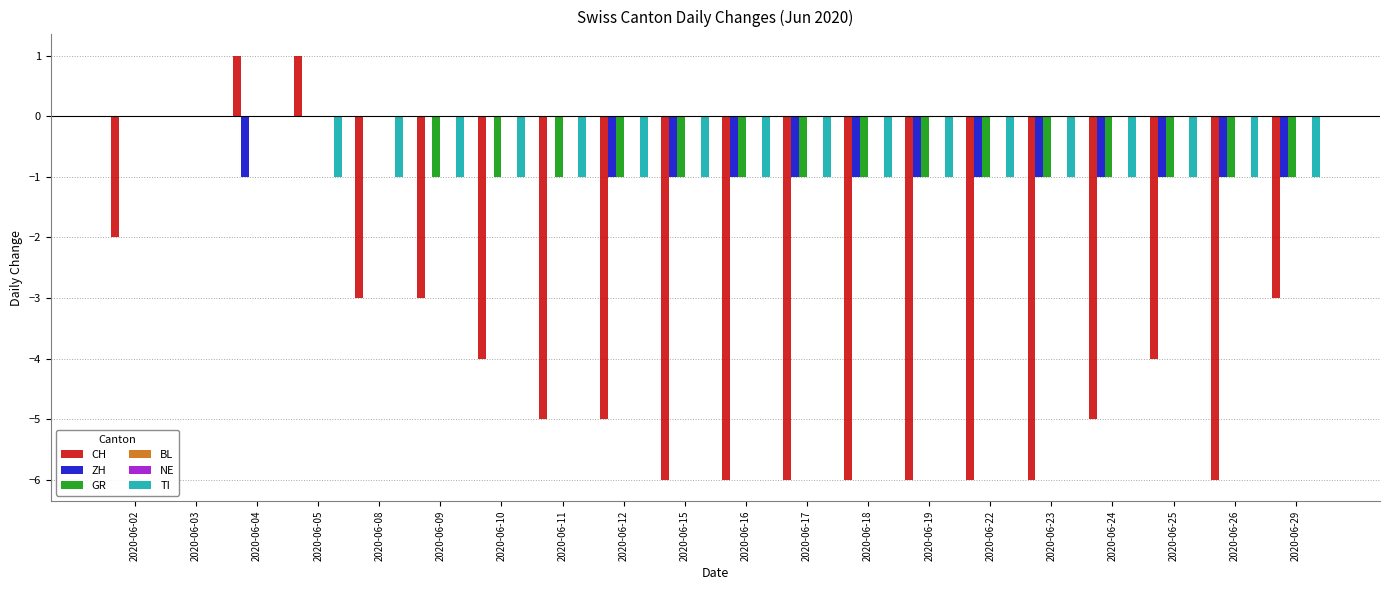

True or false: ZH has a value of -2 at 2020-06-24.

False